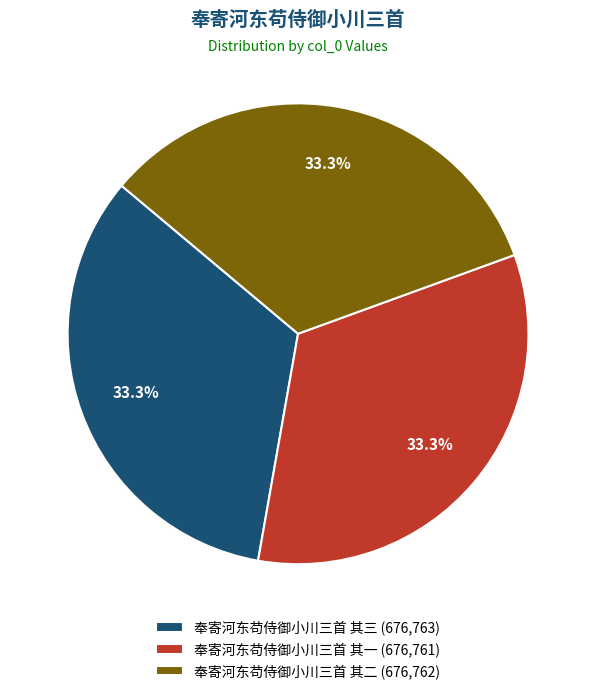

What percentage is the 奉寄河东苟侍御小川三首 其一 slice, to the nearest percent?

33%